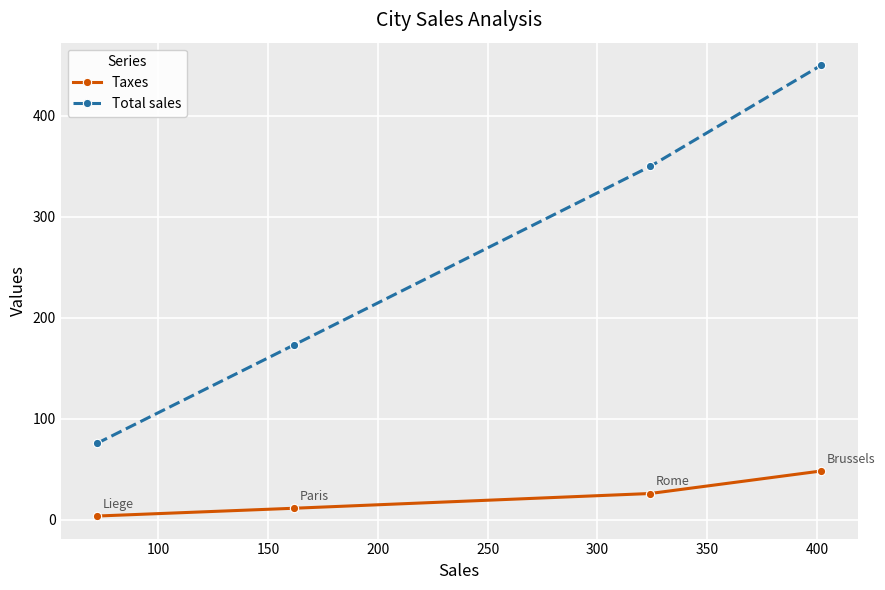

What is the difference between the second highest and minimum values in the Taxes series?

22.3